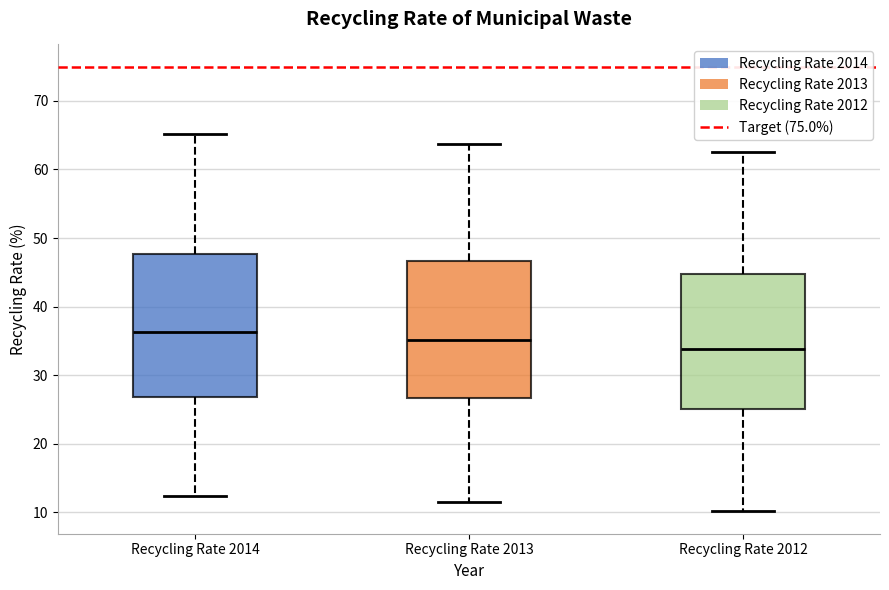

Reading left to right, transcribe this box plot: for each box, give where its median line is, the range the box spans, and where its two whiskers end, as read against the y-axis. The values are not printed on the chart, so give them approximately, as read against the axis.

Recycling Rate 2014: median 36, box 27 to 48, whiskers 12 to 65
Recycling Rate 2013: median 35, box 27 to 47, whiskers 12 to 64
Recycling Rate 2012: median 34, box 25 to 45, whiskers 10 to 63